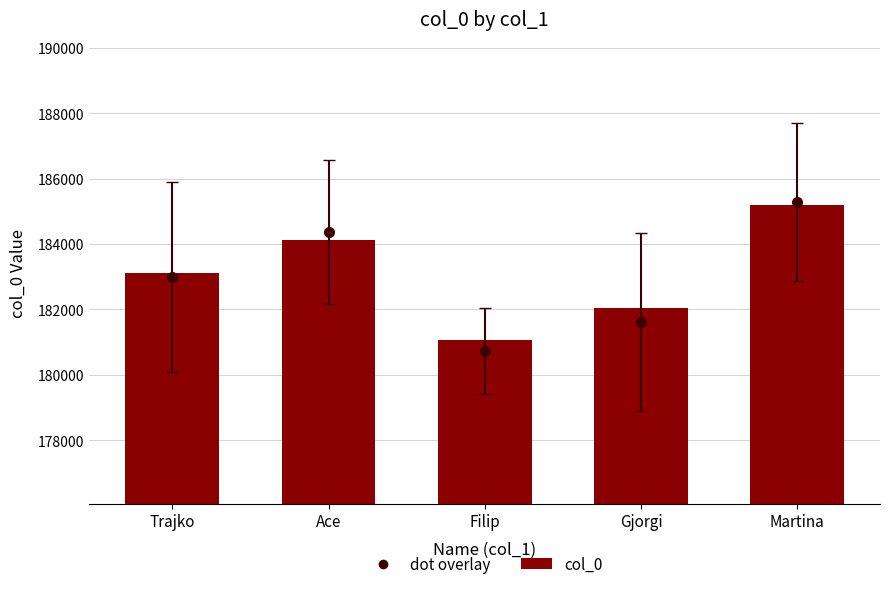

What is the maximum value shown in the chart?

185185